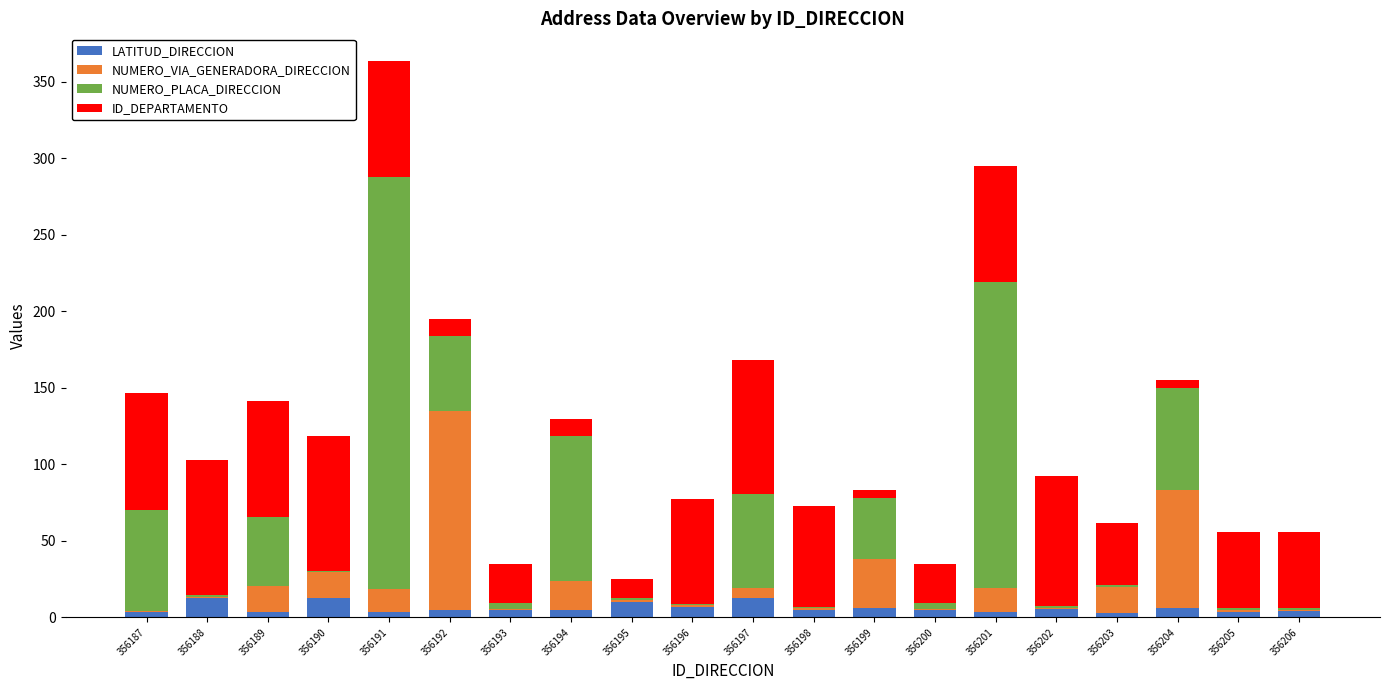

What is the highest value of the LATITUD_DIRECCION series?

12.6